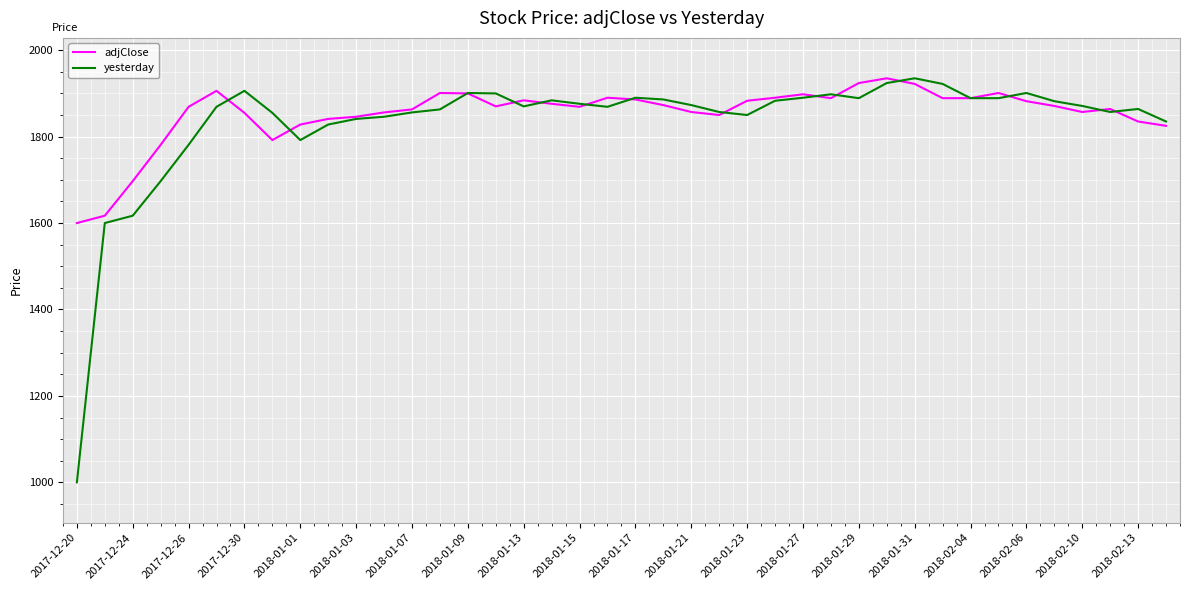

Which series has the largest range (max minus min)?

yesterday